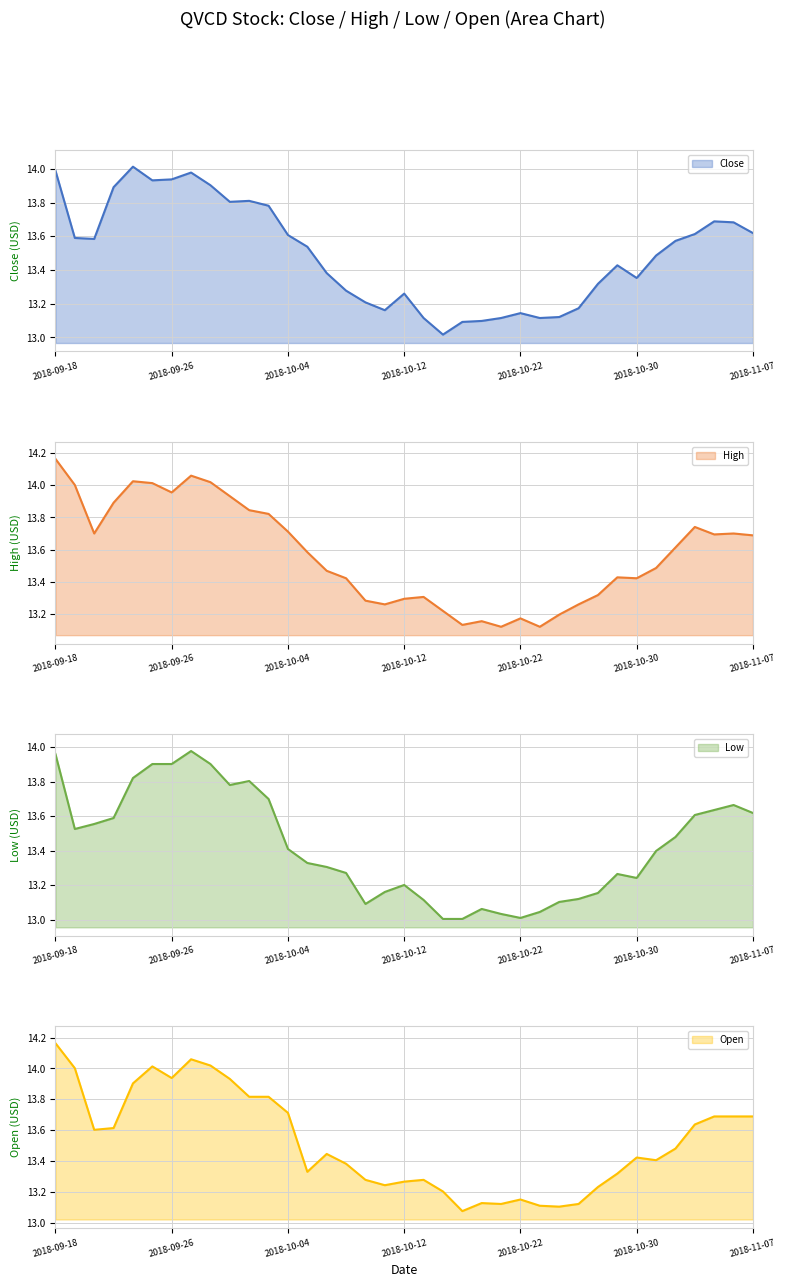

How many series are shown in this chart?

4